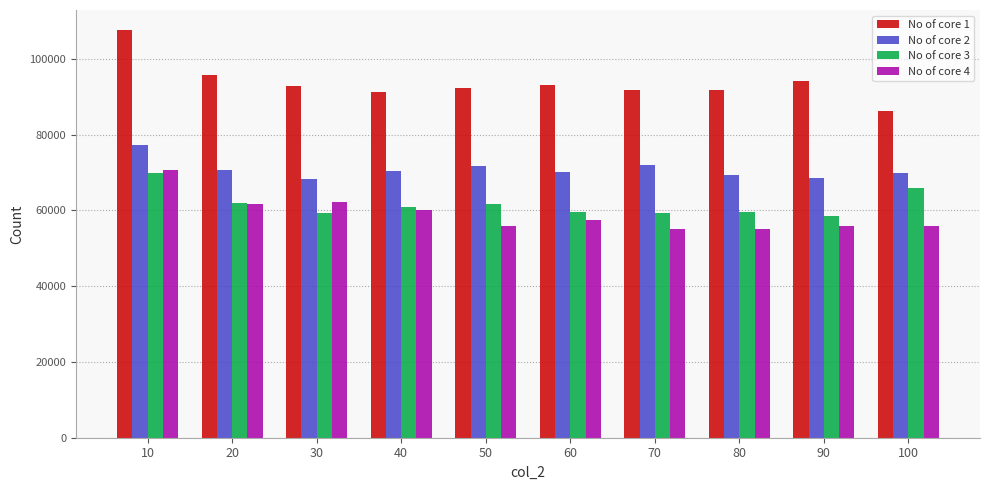

How many groups of bars are there?

10